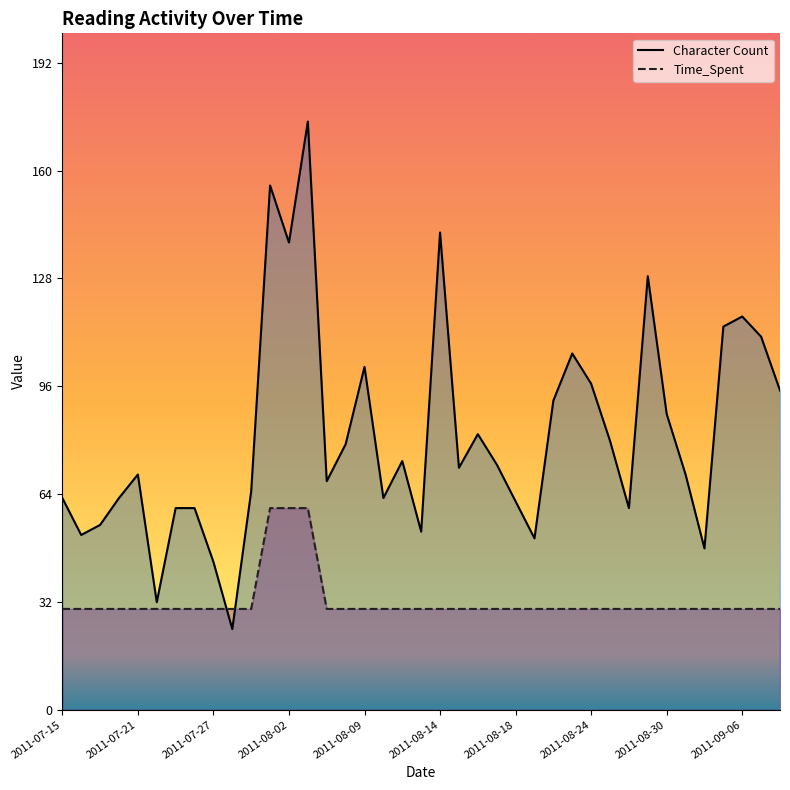

Where do Time_Spent and Character Count first cross each other?

2011-07-27 and 2011-07-28